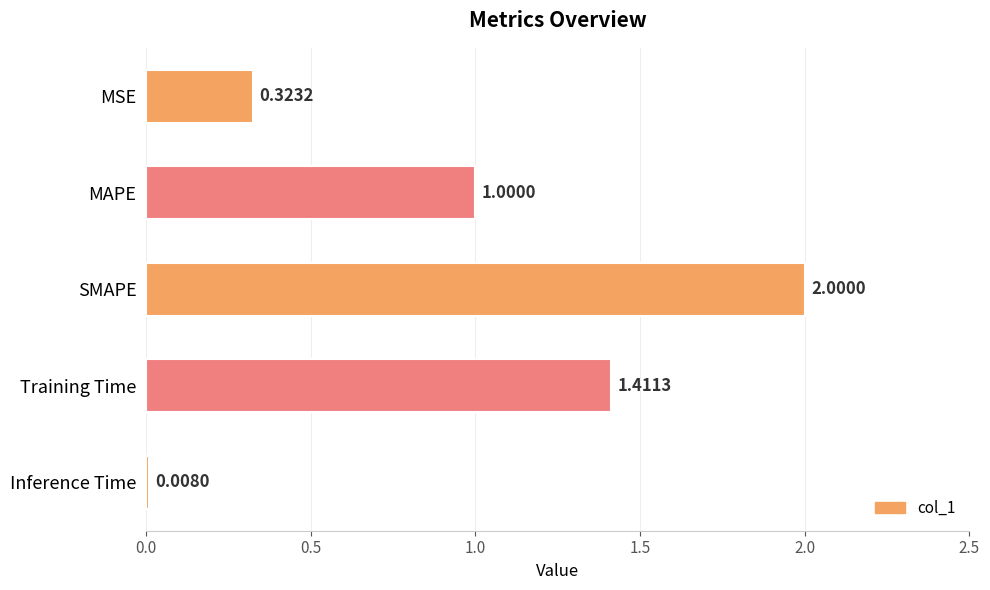

Between Inference Time and SMAPE, which is larger?

SMAPE